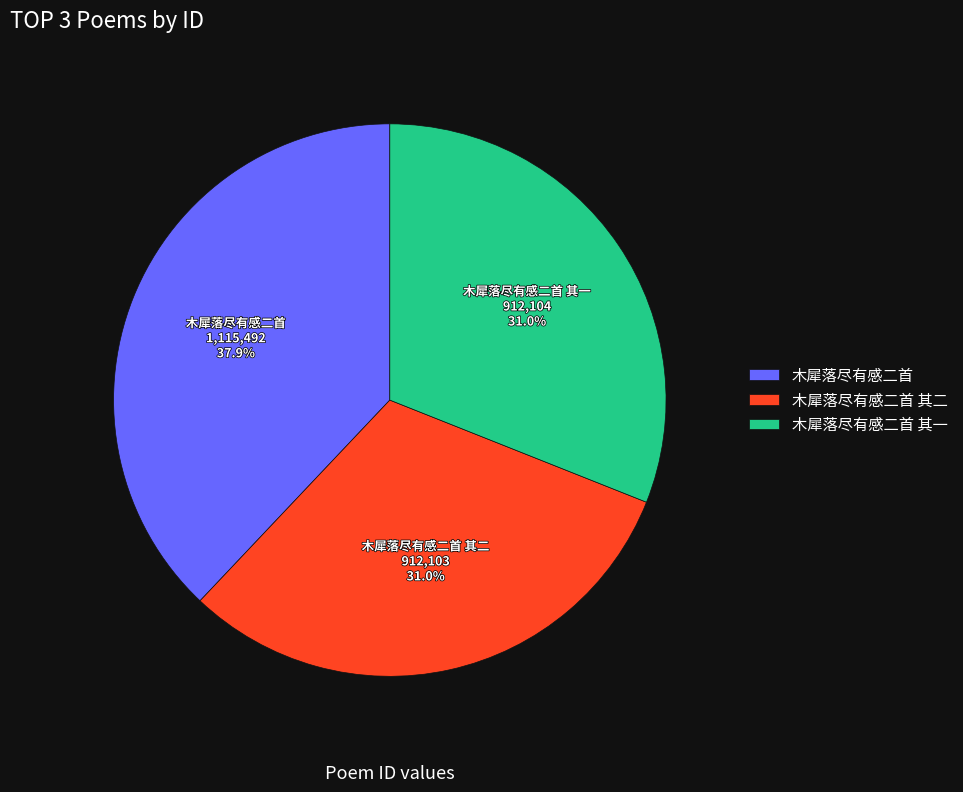

How many slices are in this pie chart?

3